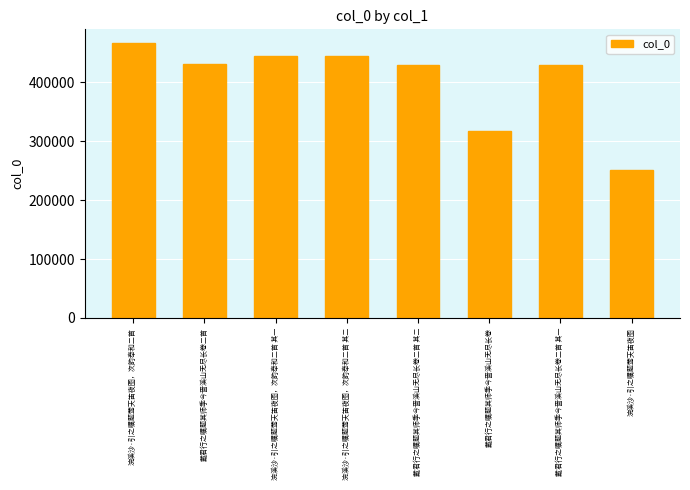

Which category has the highest value across all series?

浣溪沙·引之嘱题莺天笛夜图，次韵奉和二首